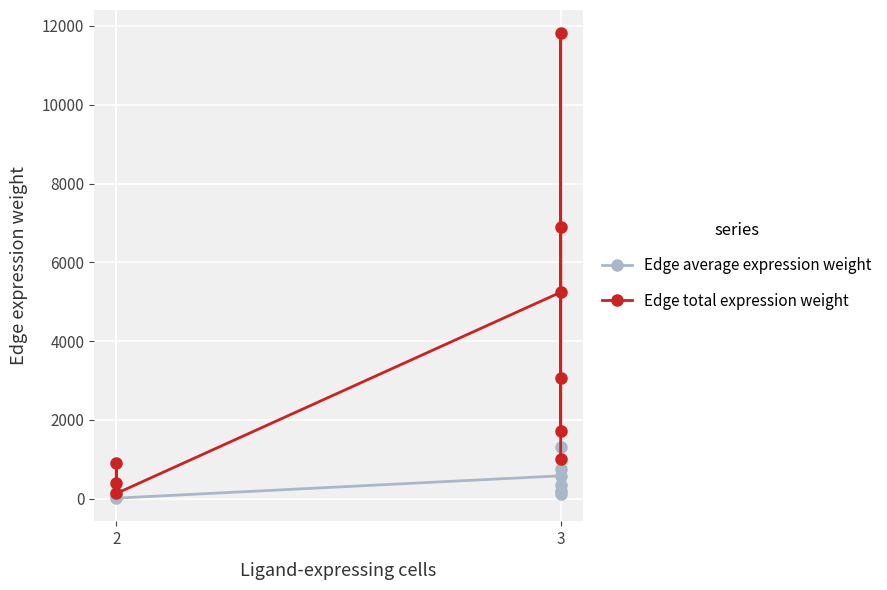

Reading left to right, extract all data points from this chart.

Edge average expression weight: 45.2	101.9	14.7	582.3	1312.8	190.0	339.9	766.2	110.9
Edge total expression weight: 406.8	917.1	132.7	5241.1	11815.6	1710.0	3058.8	6895.9	998.0